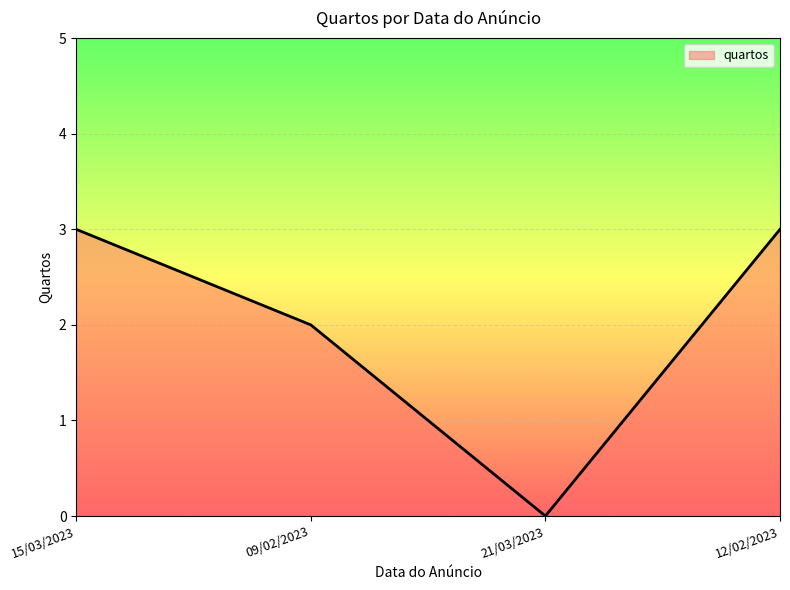

Which category has the lowest value across all series?

21/03/2023